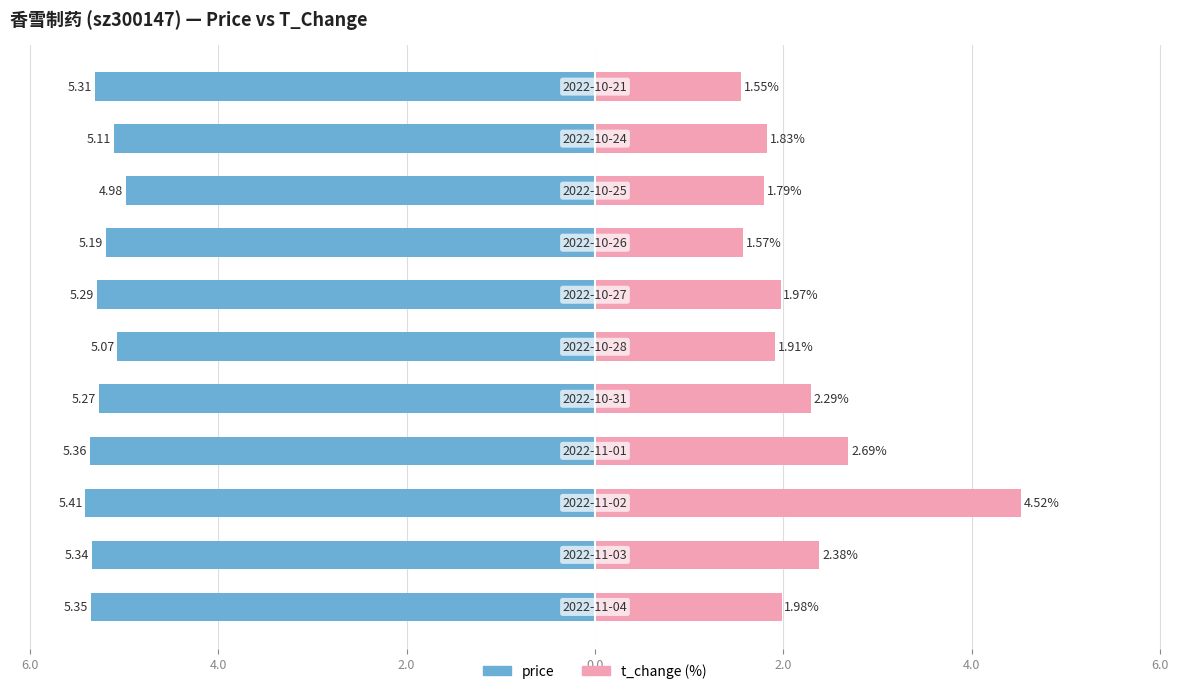

Between 2.0 and 4.0, which series saw the biggest shift?

price